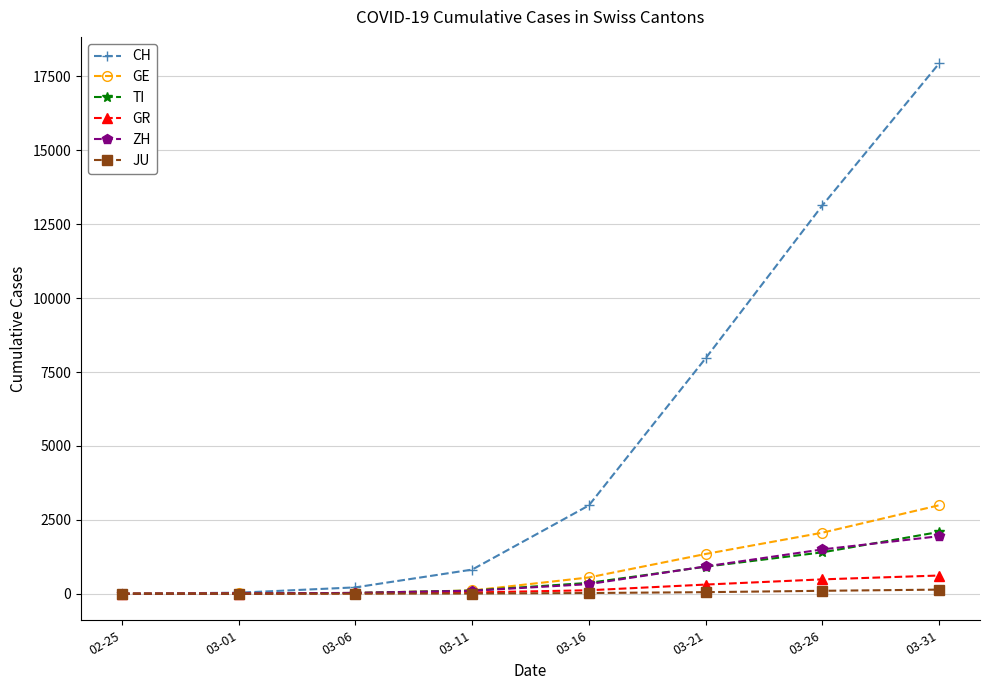

What is the total value across all series at 03-31?

25731